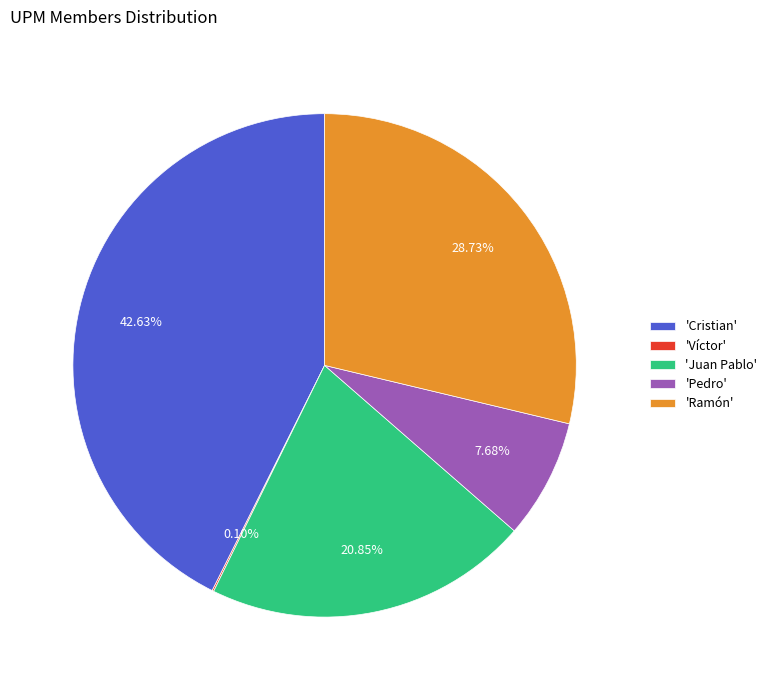

Is the sum of 'Juan Pablo' and 'Ramón' greater than half?

No